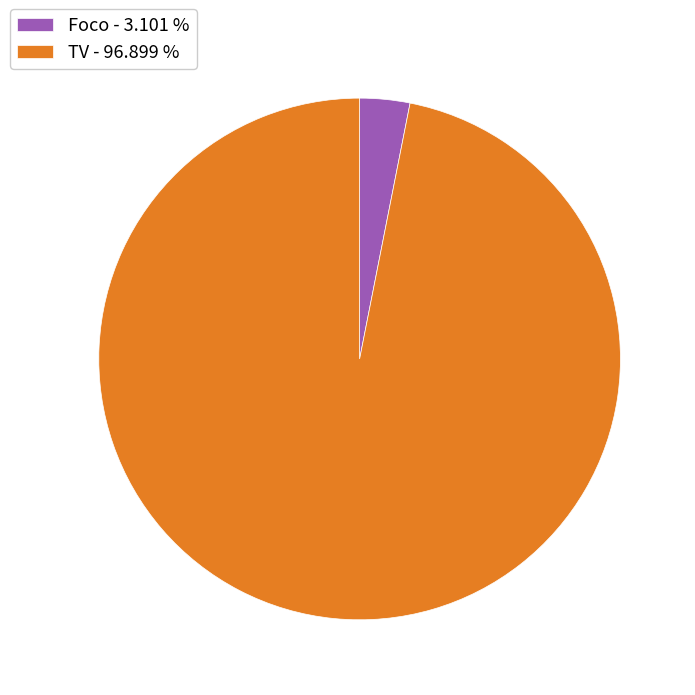

Is TV the majority of the pie?

Yes